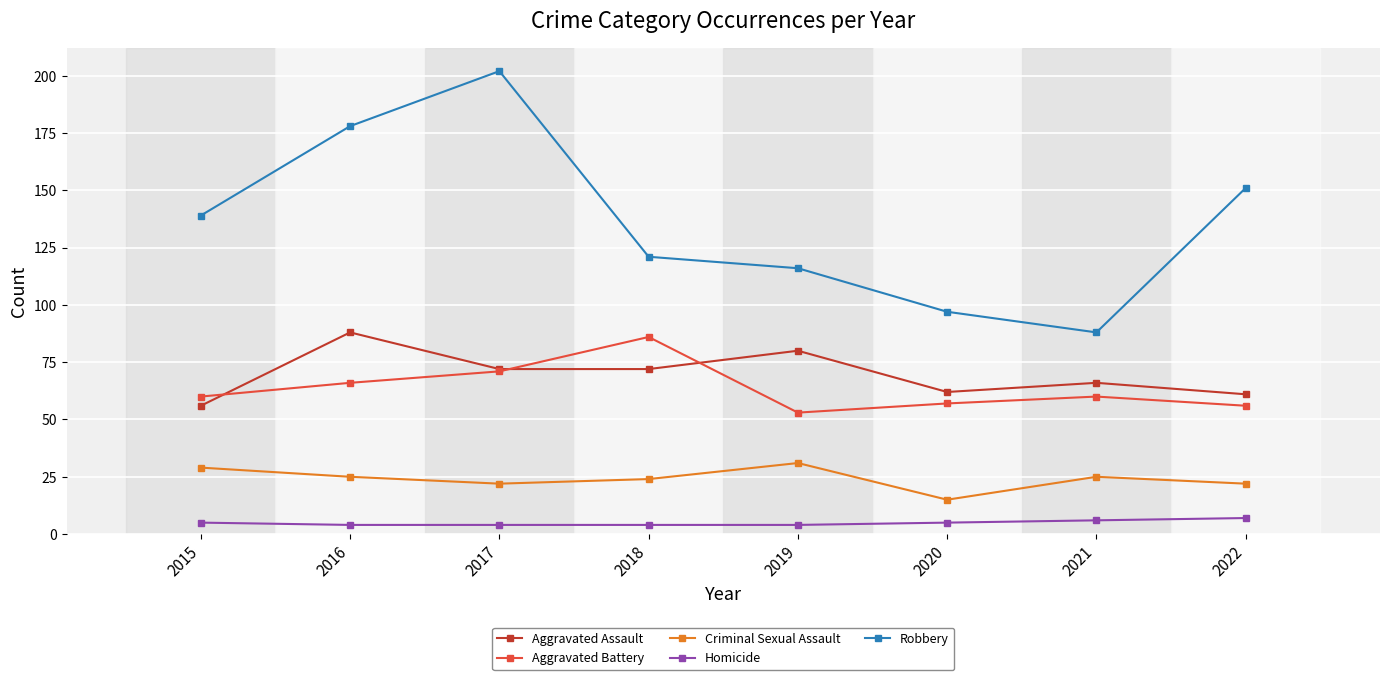

True or false: Aggravated Battery has more than 0 points higher than both neighbors.

True